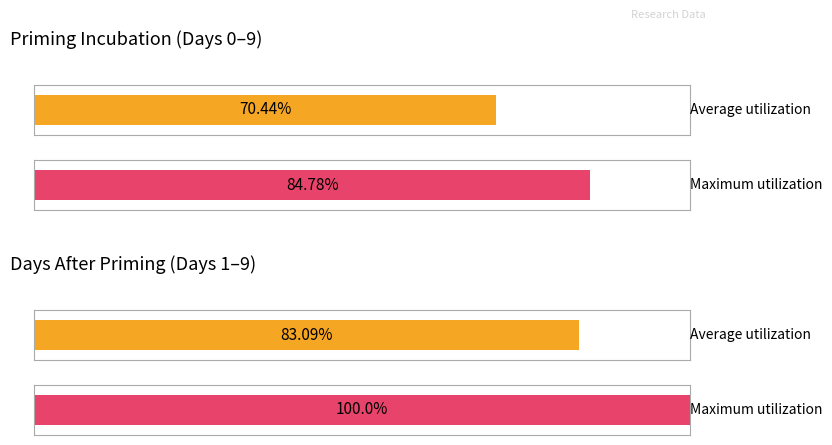

Between Priming incubation (Days 0-9) and Days after priming (Days 1-9), which series saw the biggest shift?

Maximum utilization